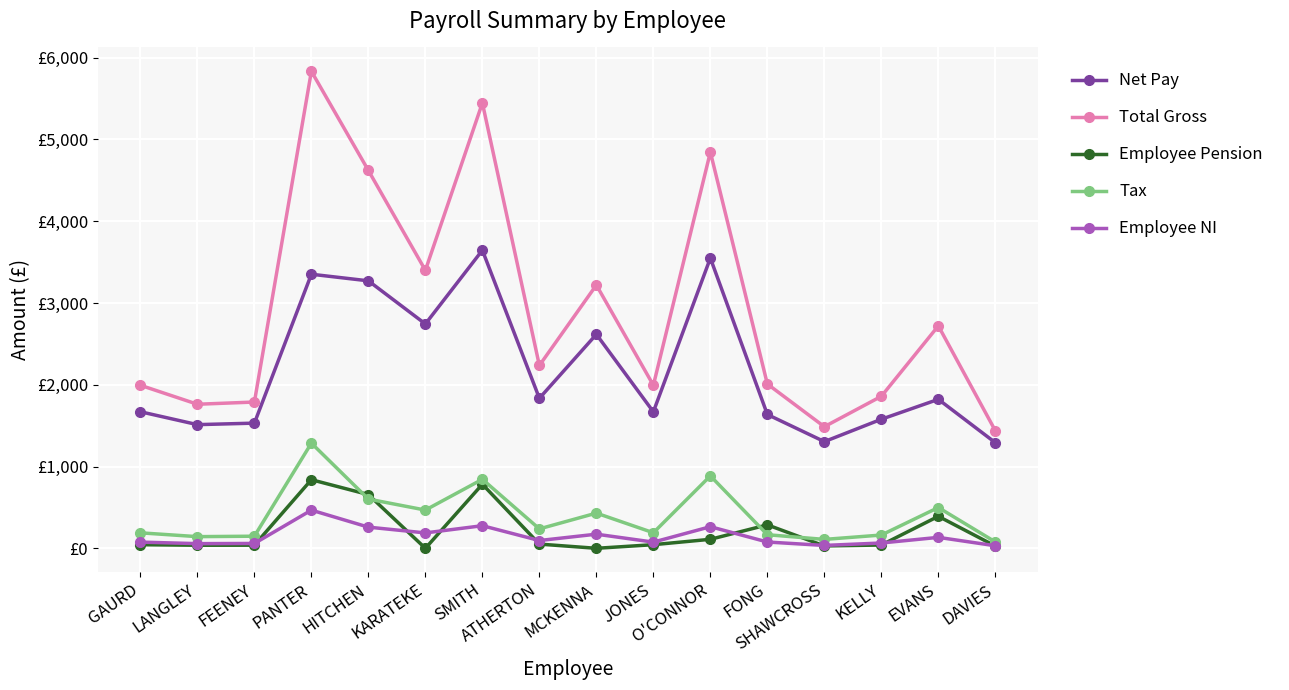

Does the chart have visible grid lines?

Yes